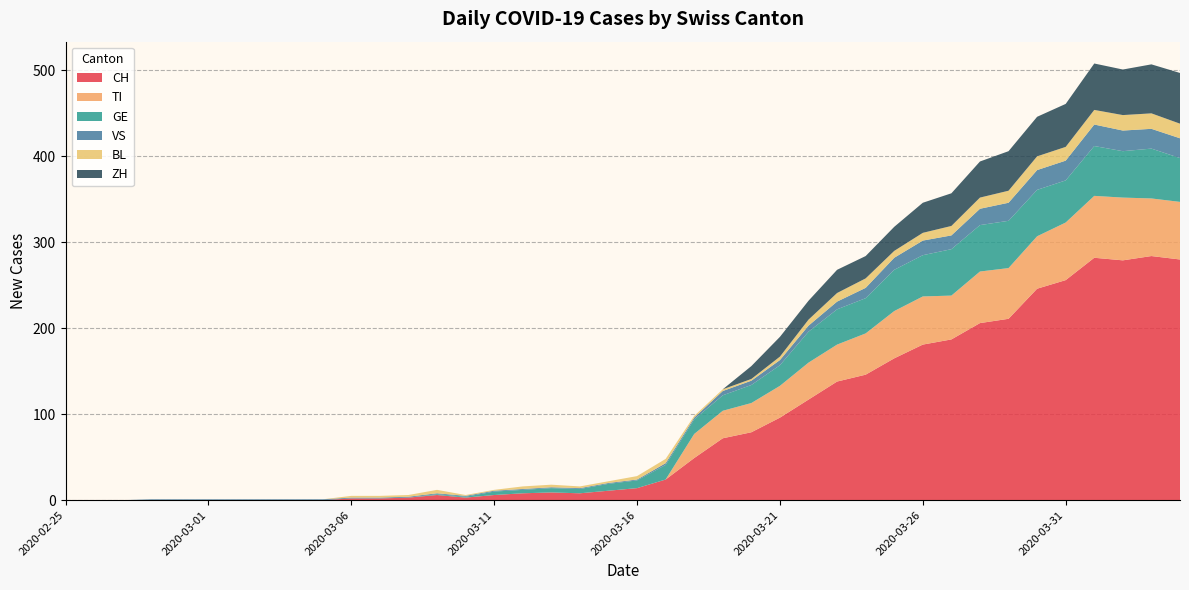

Reading left to right, extract all data points from this chart.

CH: 0	0	0	0	0	0	0	0	0	0	2	2	3	6	3	6	8	9	8	11	14	24	49	72	79	96	117	138	146	165	181	187	206	211	246	256	282	279	284	280
TI: 0	0	0	0	0	0	0	0	0	0	0	0	0	0	0	0	0	0	0	0	0	0	28	32	34	37	43	43	48	55	56	51	60	59	61	67	72	73	67	67
GE: 0	0	0	0	0	0	0	0	0	0	0	0	0	1	1	4	4	5	5	8	9	17	17	18	21	24	36	41	41	48	48	54	54	55	54	49	58	54	58	51
VS: 0	0	0	1	1	1	1	1	1	1	1	1	1	1	1	1	1	1	1	1	1	2	2	5	5	6	7	9	12	14	17	16	19	21	23	23	25	24	23	23
BL: 0	0	0	0	0	0	0	0	0	0	2	2	2	4	1	1	3	3	2	2	4	5	2	2	2	4	7	10	11	8	9	11	13	14	16	16	17	18	18	17
ZH: 0	0	0	0	0	0	0	0	0	0	0	0	0	0	0	0	0	0	0	0	0	0	0	0	15	23	22	27	26	28	35	38	42	46	46	50	54	53	57	59